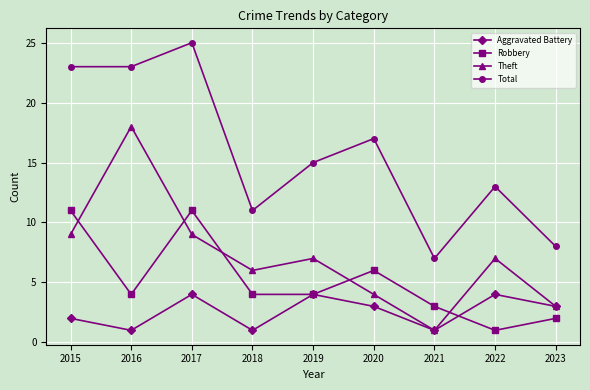

Which series has the largest range (max minus min)?

Total